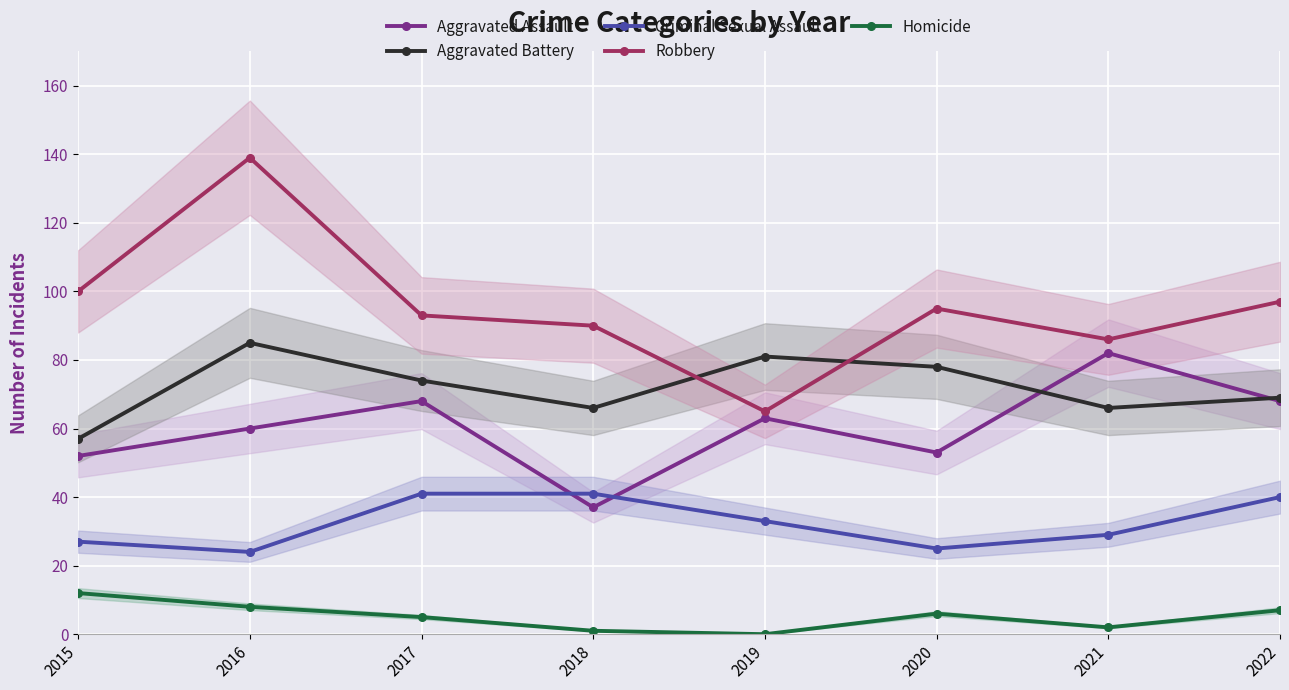

What is the total value across all series at 2015?

248